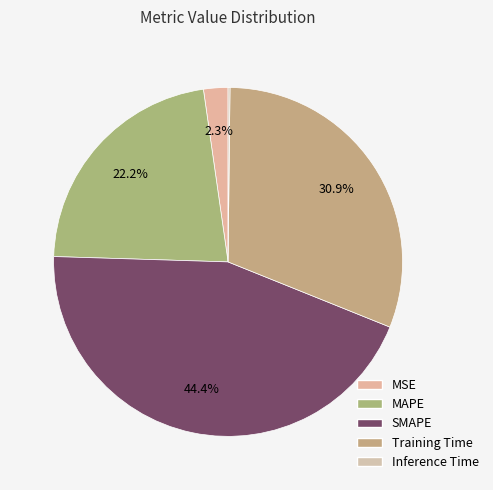

Which slice is the smallest?

Inference Time